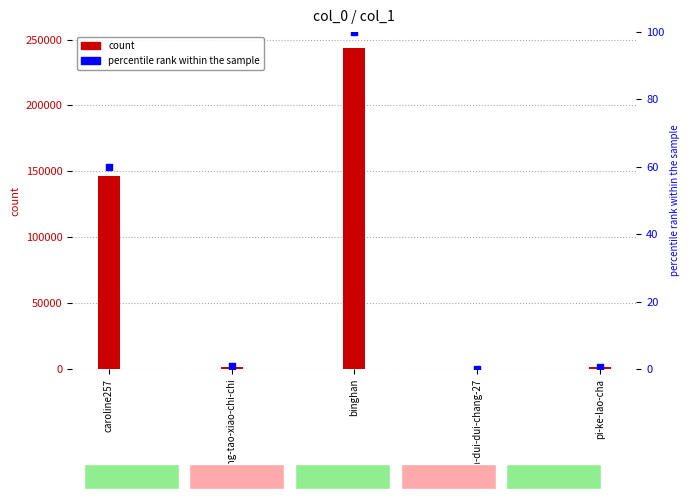

Which series reaches the minimum Y coordinate?

percentile rank within the sample